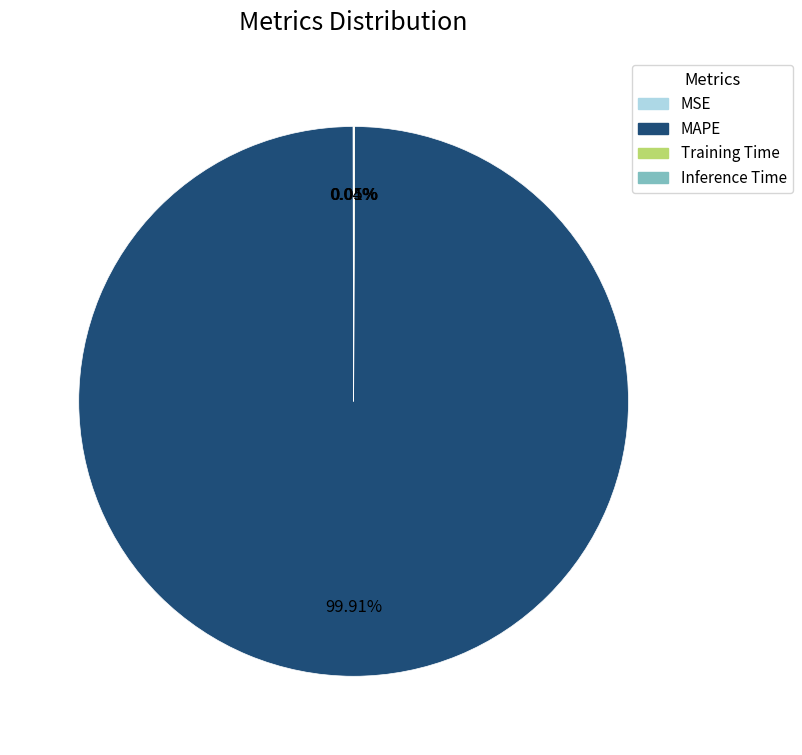

Which category has the biggest portion of the pie?

MAPE